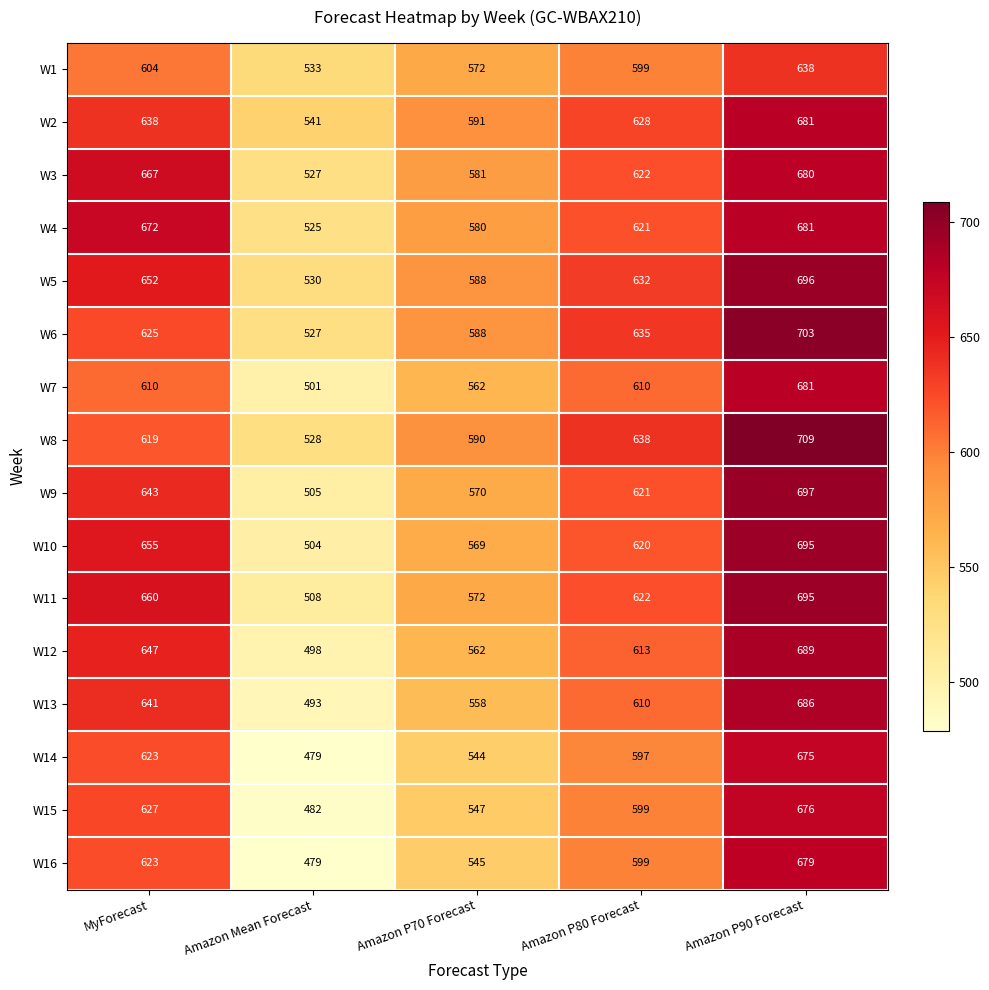

The W7 series shows 562 at Amazon P70 Forecast. True or false?

True